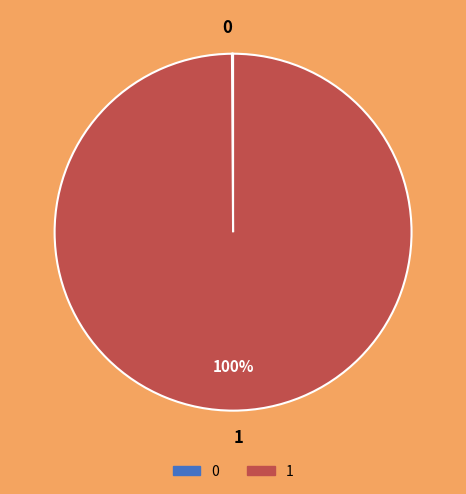

The 1 slice represents 93% of the pie. True or false?

False